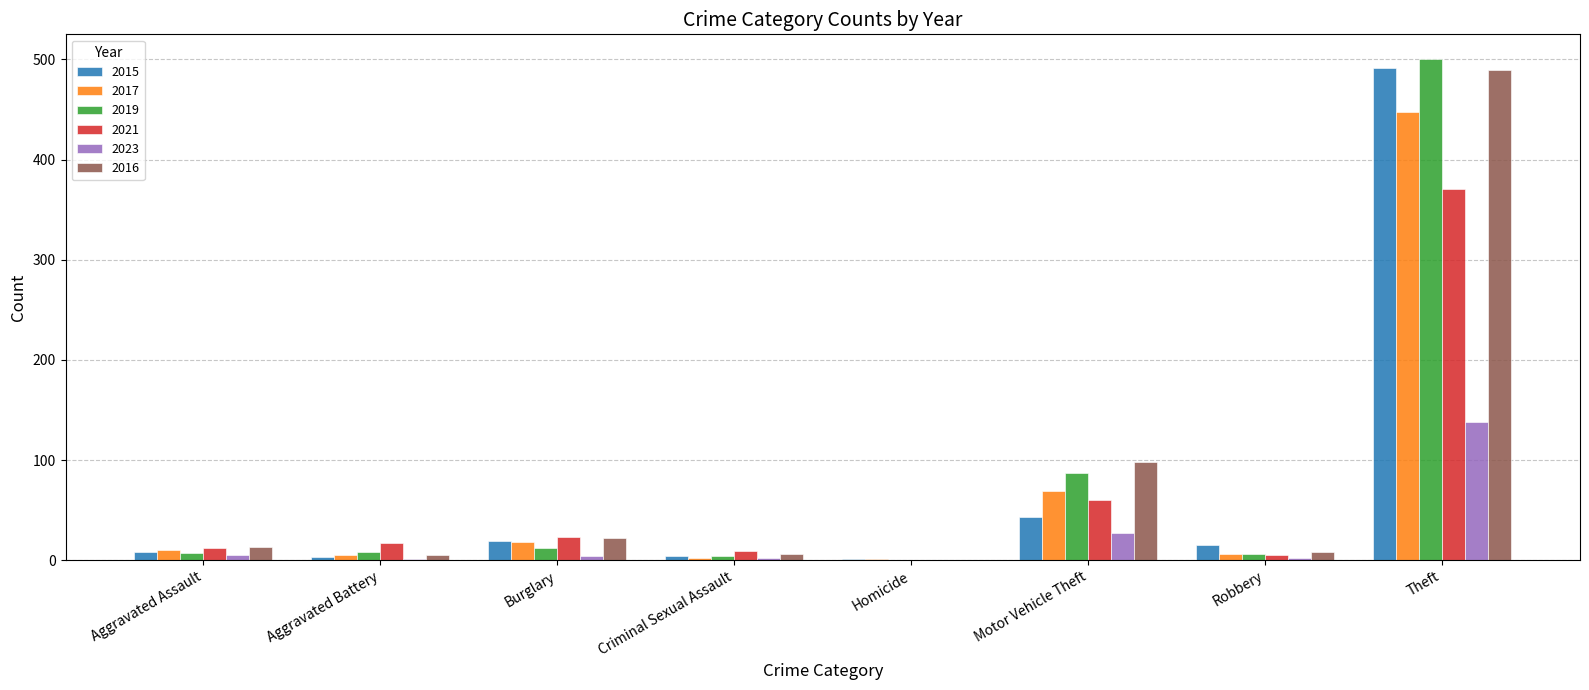

Which category has the highest value in the 2021 series?

Theft